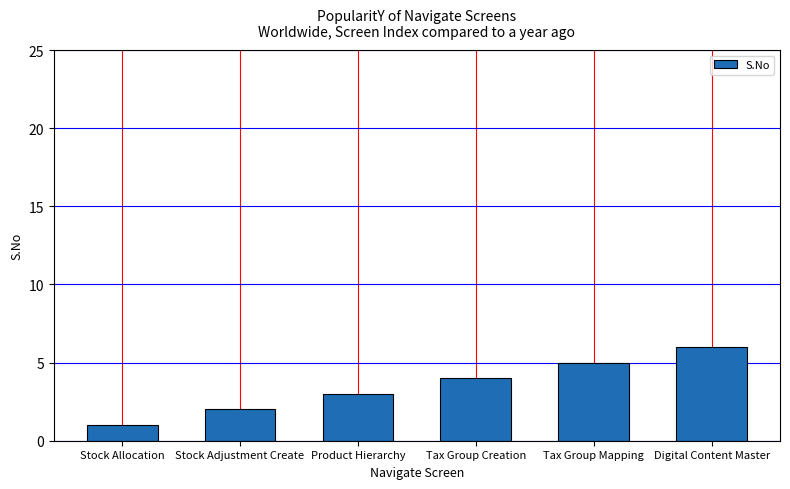

Approximately how many times larger is the value at Stock Adjustment Create compared to Stock Allocation?

2.0